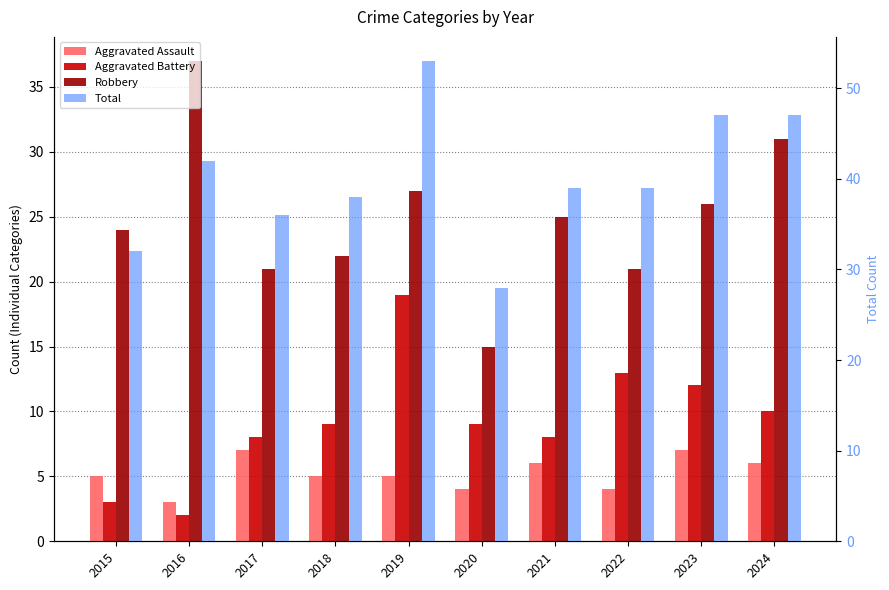

What is the total value across all series at 2019?

104